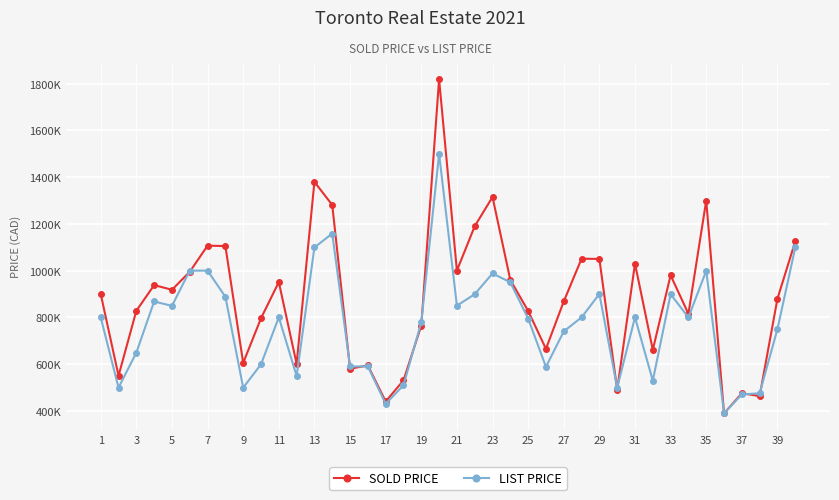

What is the difference between the maximum and second lowest values in the SOLD PRICE series?

1379000